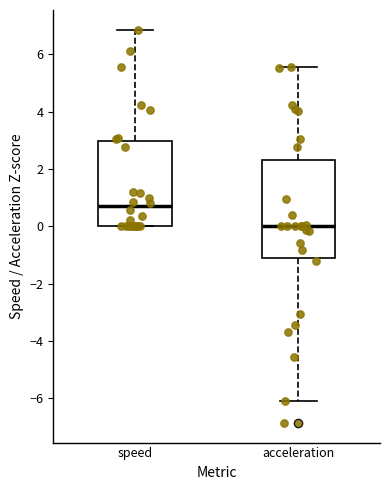

Which box has the lowest median line?

acceleration